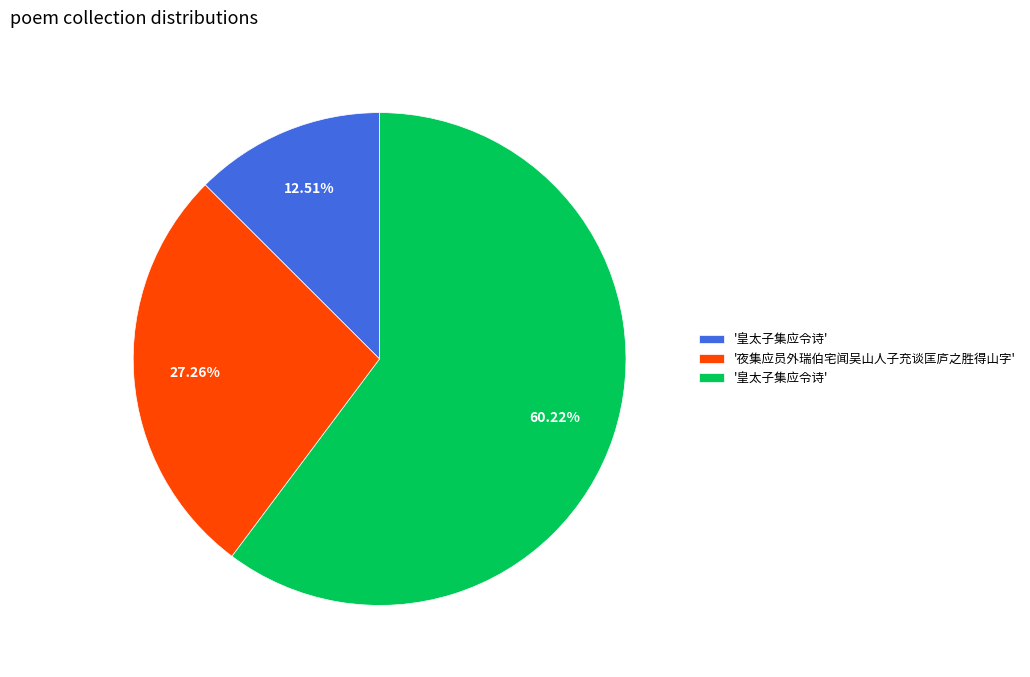

Is there a majority slice in this chart?

Yes